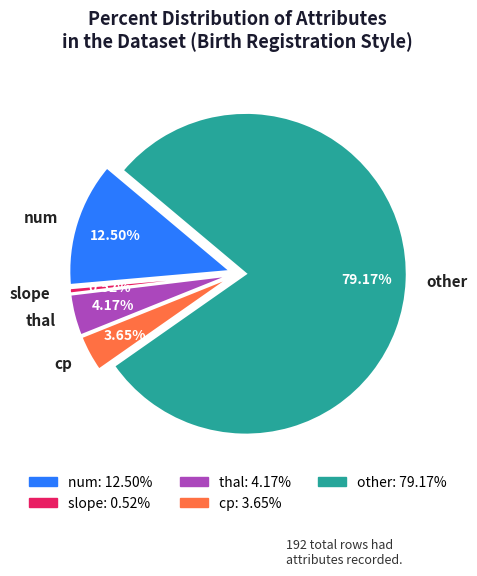

To the nearest percent, what is the average slice percentage?

20%